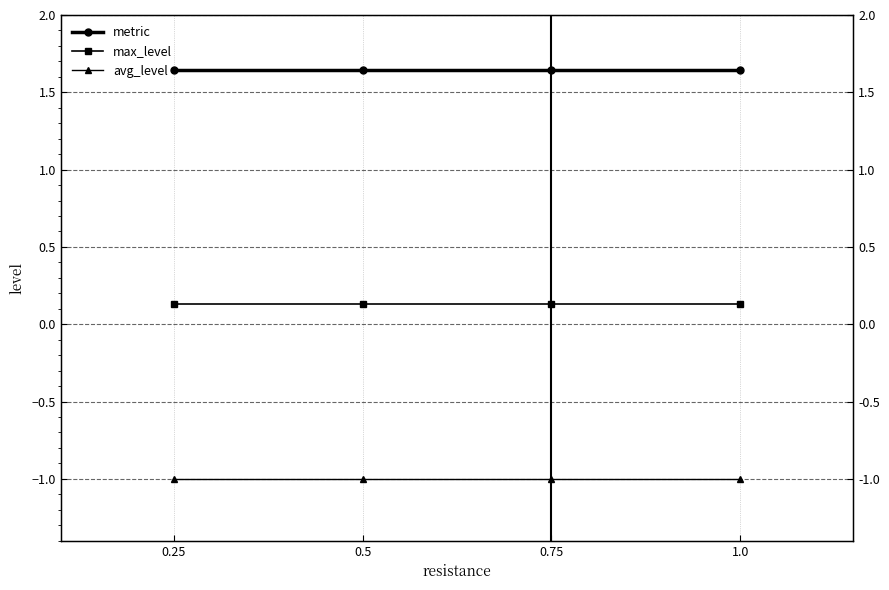

Which series has the largest total across all categories?

metric